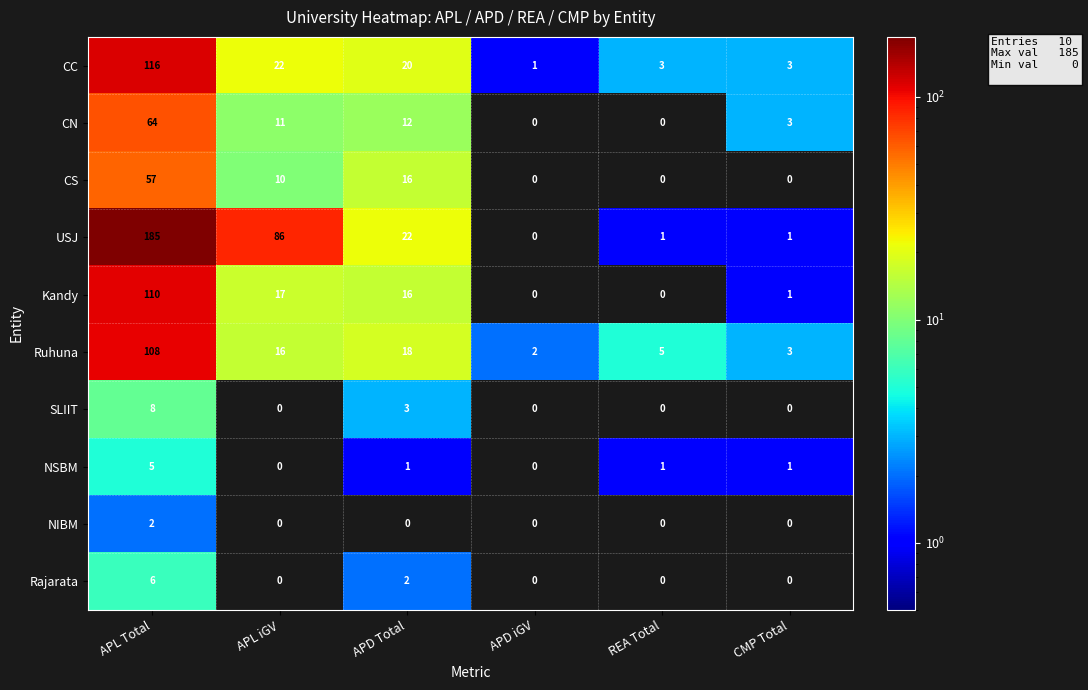

What is the average value of the Kandy series?

24